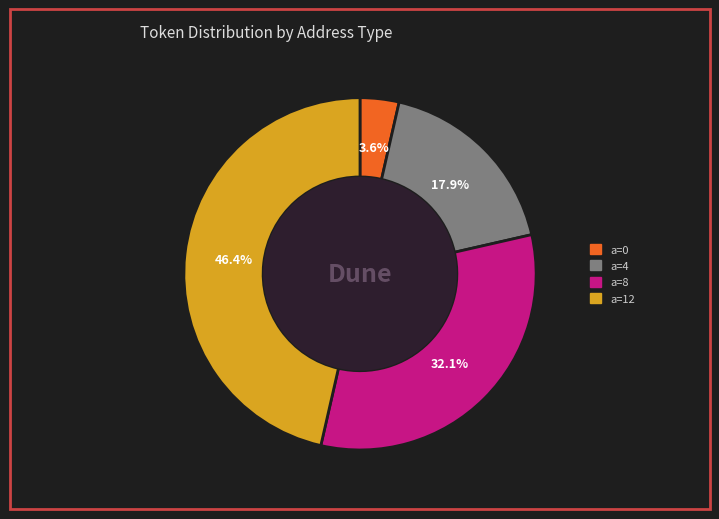

How many segments does this pie chart have?

4